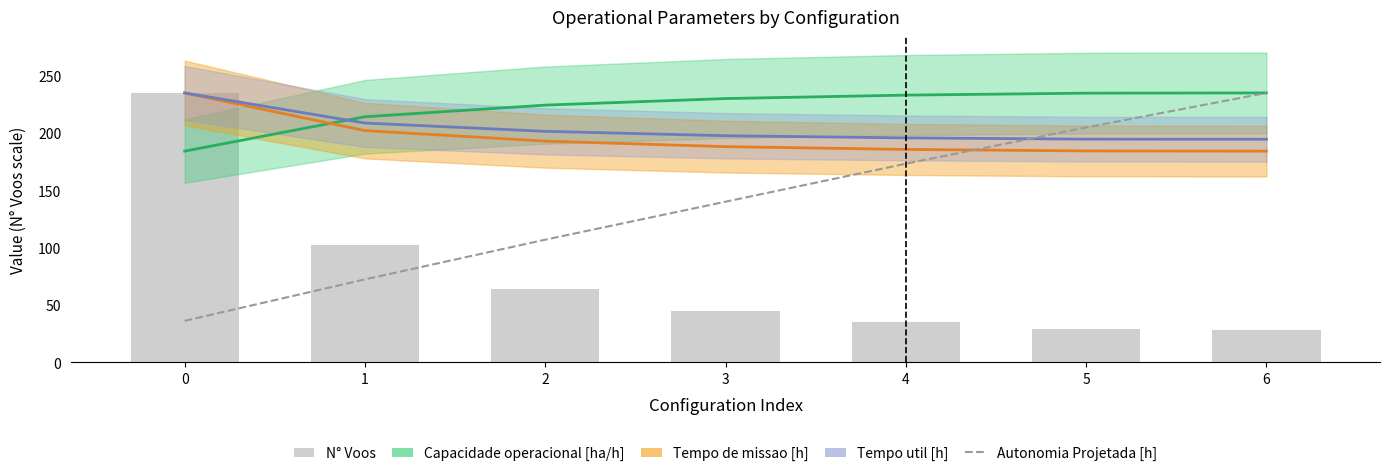

At which category does the chart reach its minimum across all series?

6